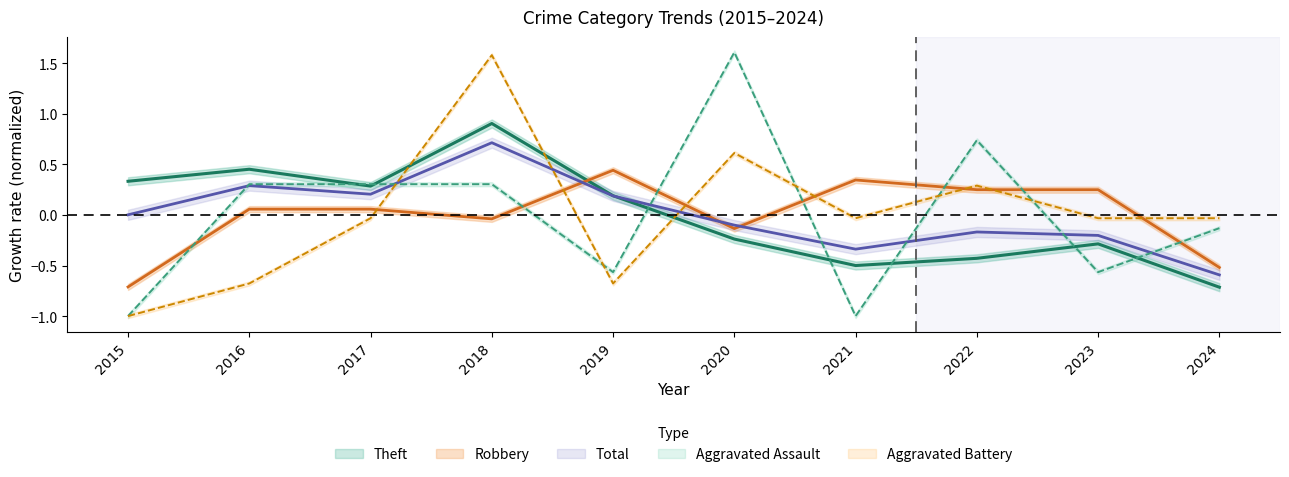

What are all the series names shown in the legend?

Theft, Robbery, Aggravated Assault, Aggravated Battery, Total